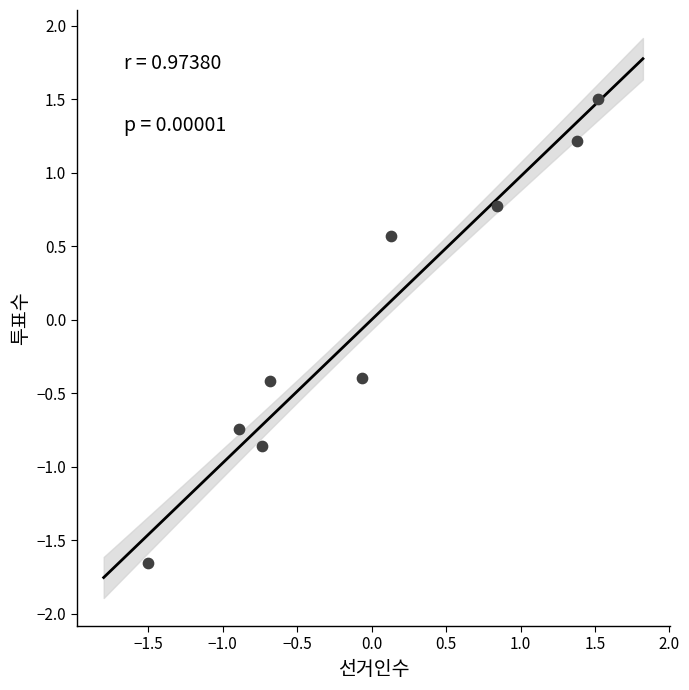

What is the range of X values (max minus min)?

3.0